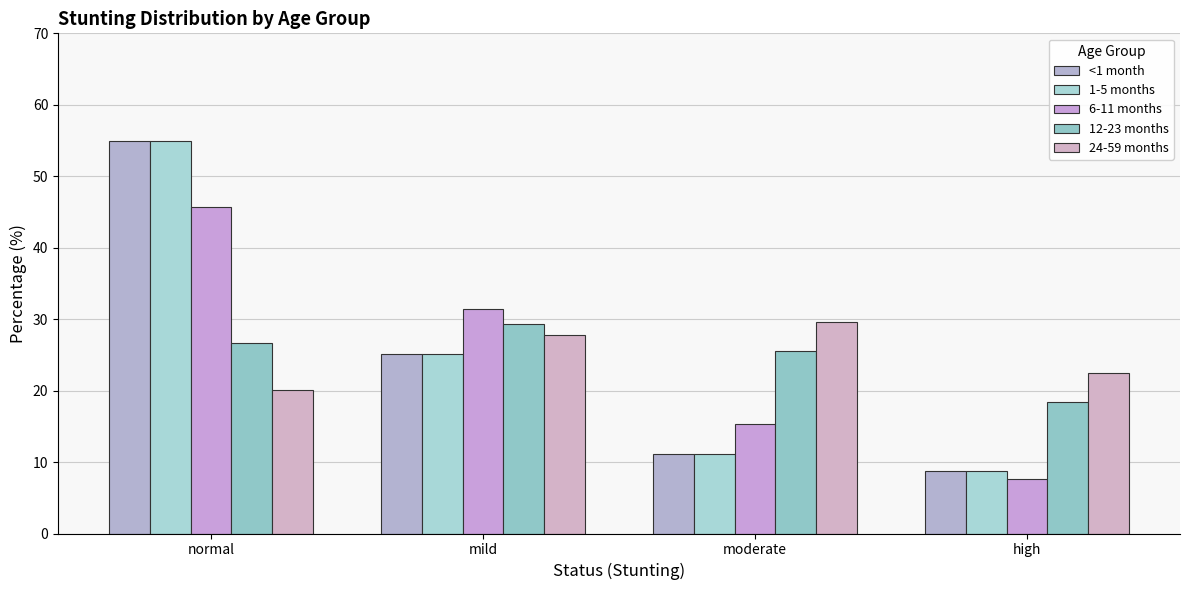

Reading left to right, list all the values displayed in this chart.

<1 month: normal=55.0	mild=25.1	moderate=11.2	high=8.8
1-5 months: normal=55.0	mild=25.1	moderate=11.2	high=8.8
6-11 months: normal=45.7	mild=31.4	moderate=15.3	high=7.6
12-23 months: normal=26.7	mild=29.3	moderate=25.5	high=18.5
24-59 months: normal=20.1	mild=27.8	moderate=29.6	high=22.5